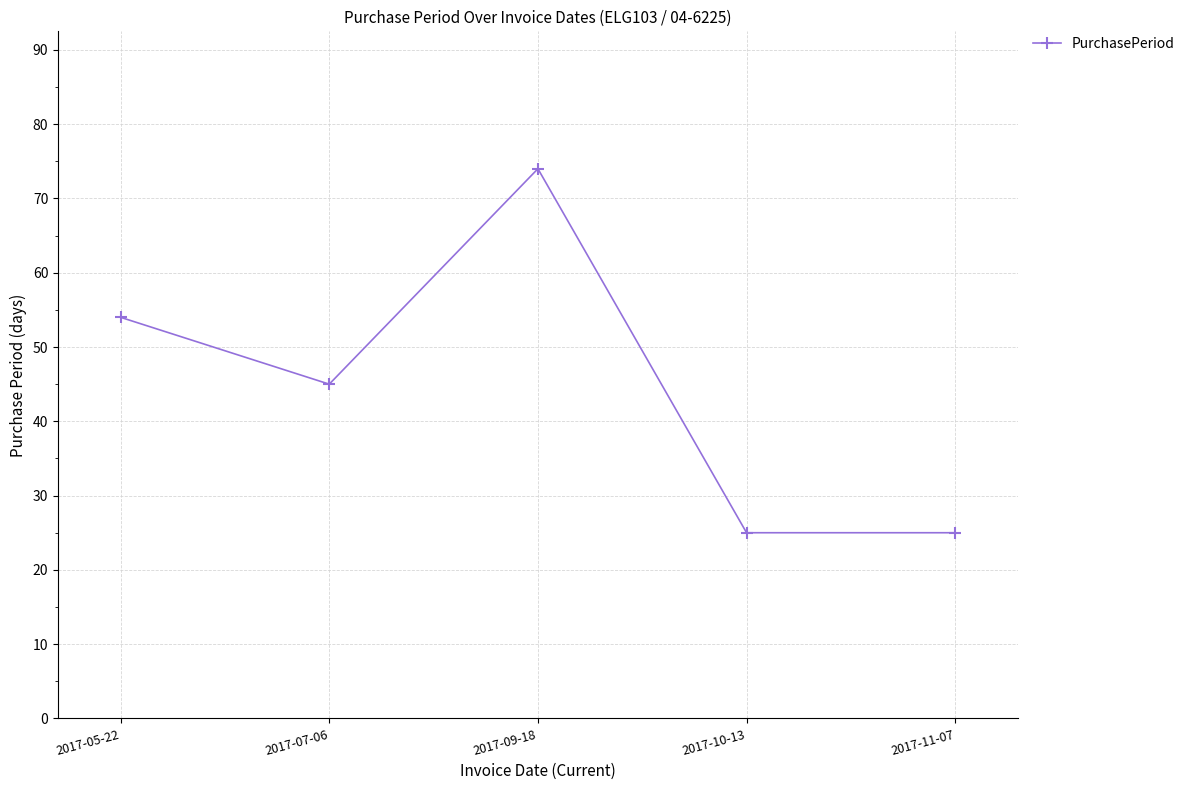

How many values are between 25 and 54?

4